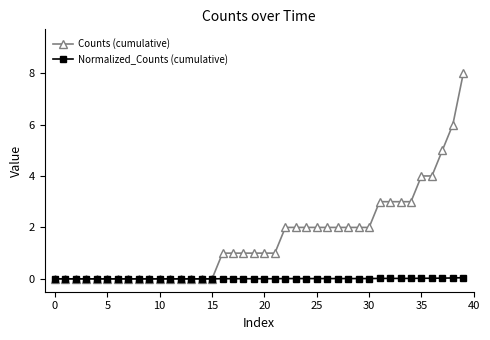

How many categories are shown in the chart?

40